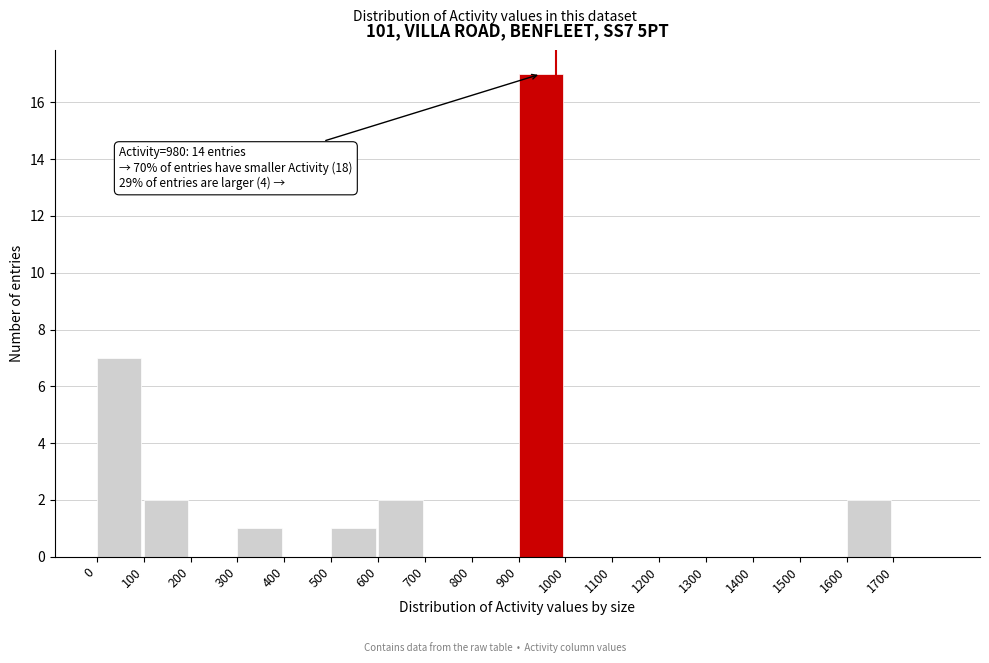

Over which range of the x-axis is the bar tallest?

900 to 1000